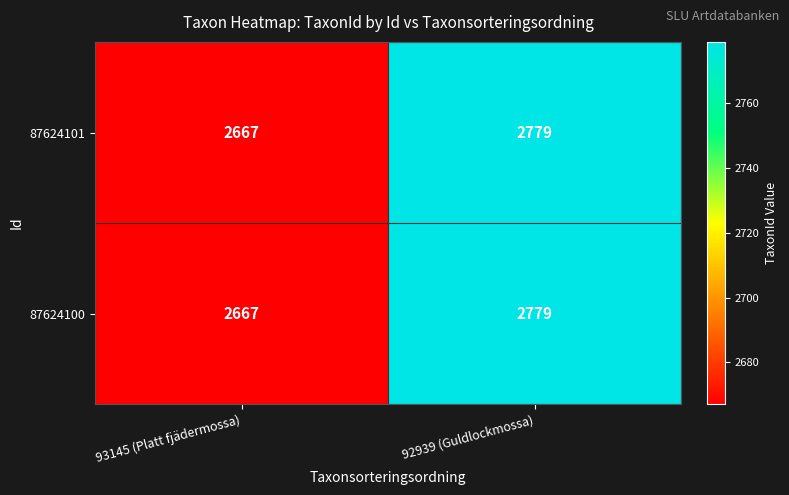

The value of 87624100 at 93145 (Platt fjädermossa) is 3571. True or false?

False